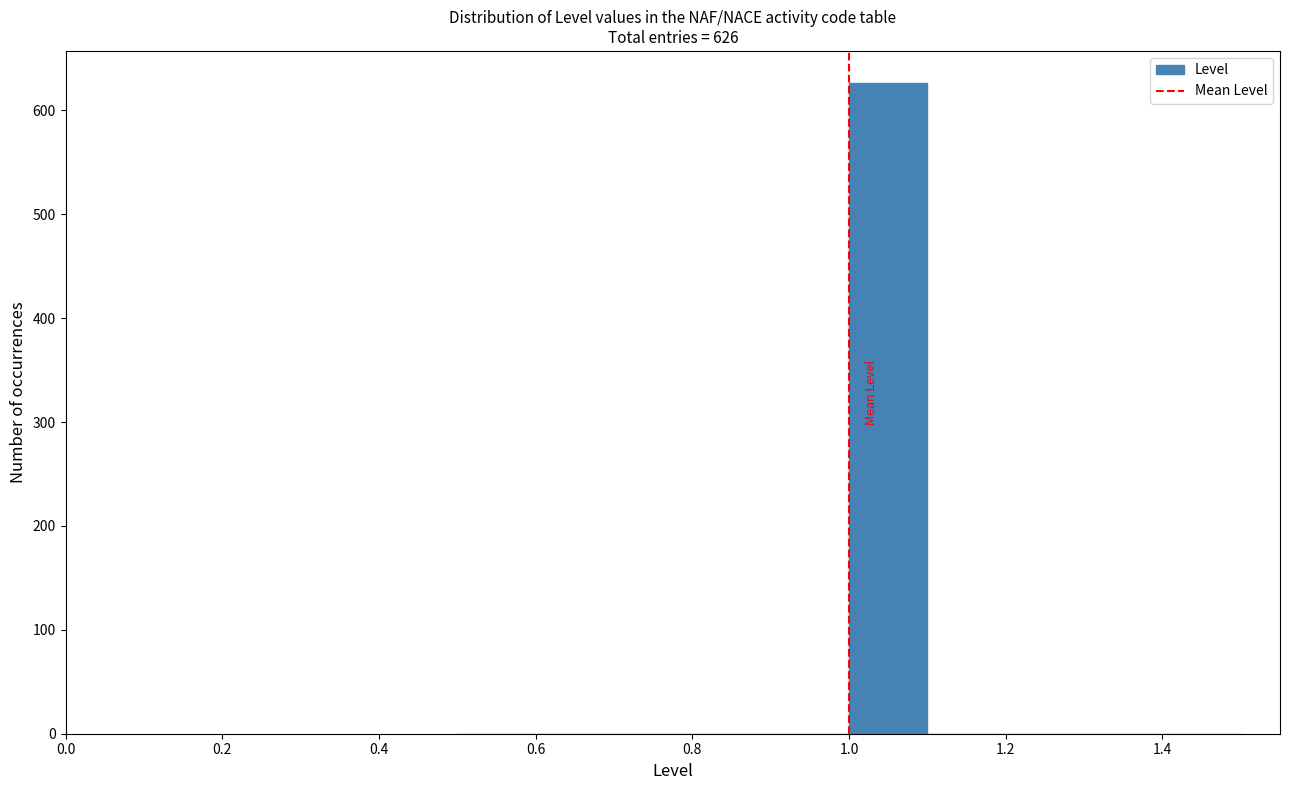

Which range on the x-axis has the tallest bar?

1.0 to 1.1